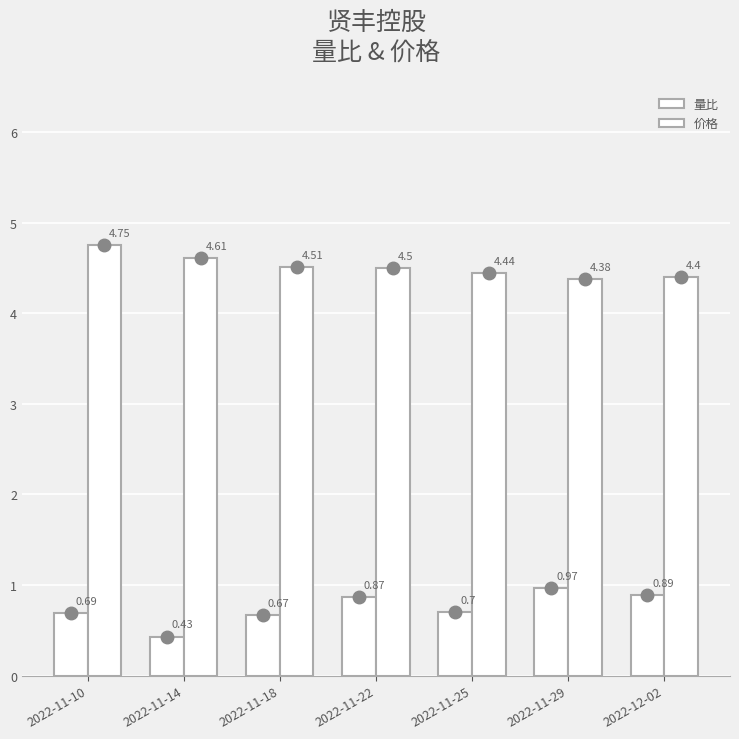

What is the difference between the second highest and second lowest values in the 价格 series?

0.2